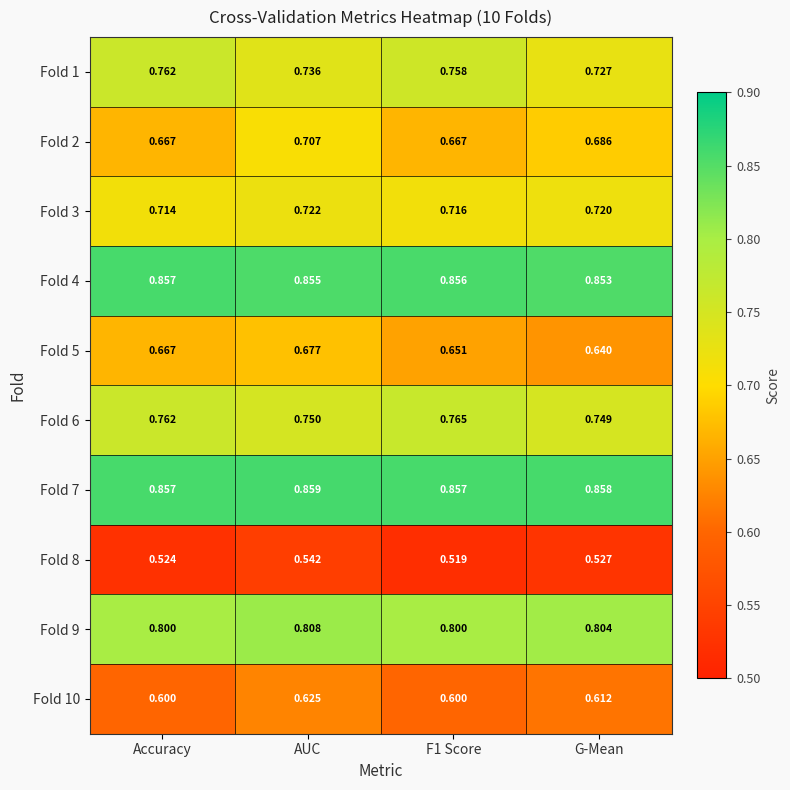

At which category is the sum across all series the highest?

AUC